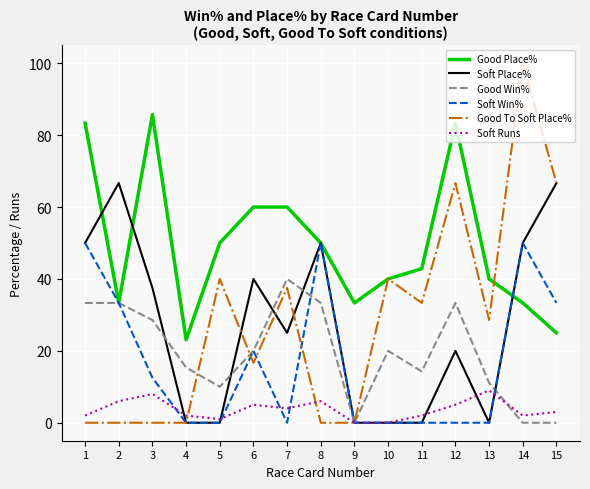

Which series has the largest total across all categories?

Good Place%